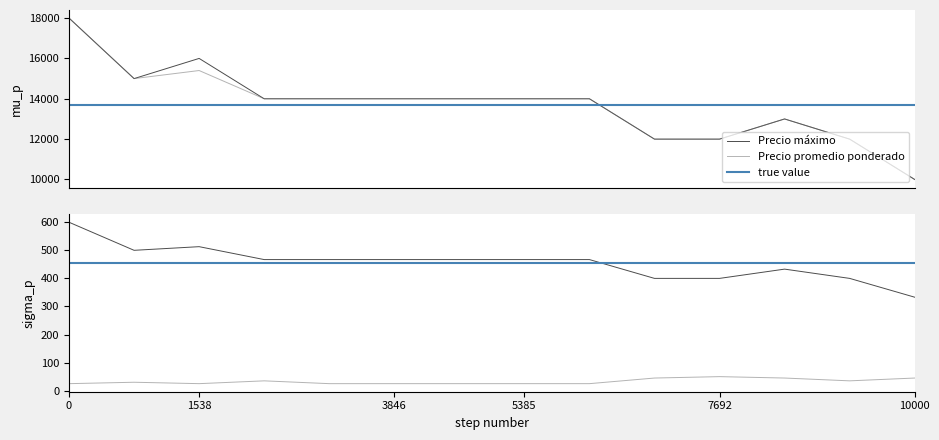

What is the lowest value of the Precio máximo series?

10000